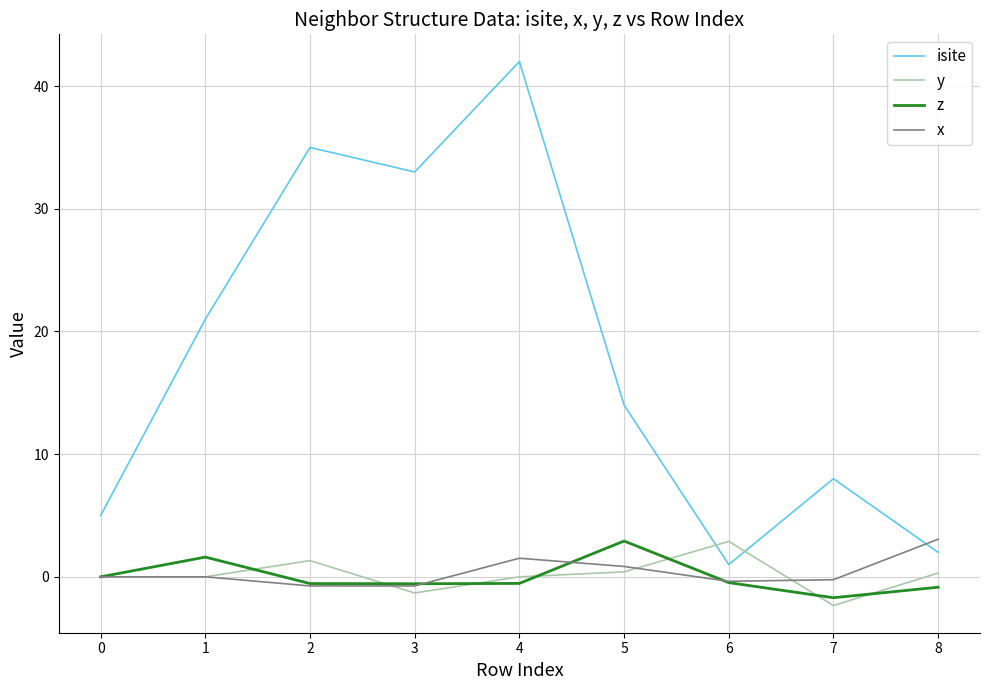

After their last crossing, which series has the higher values: y or x?

x